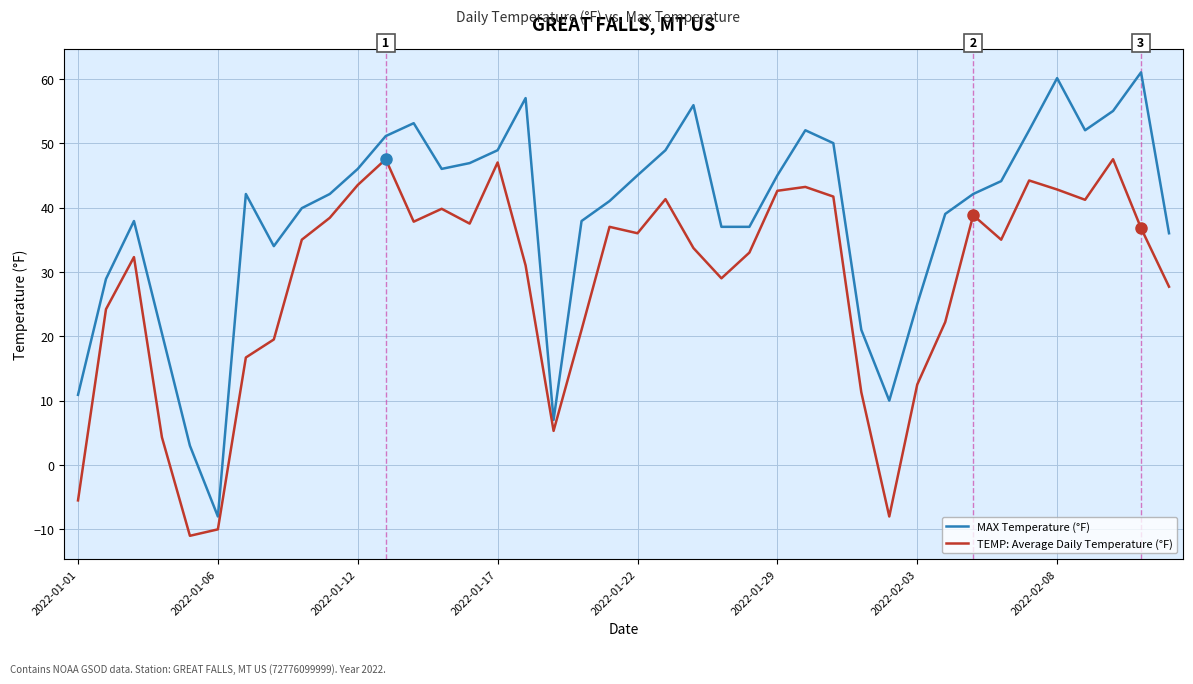

What is the sum of the values at 2022-01-01 and 2022-02-01?

5.8